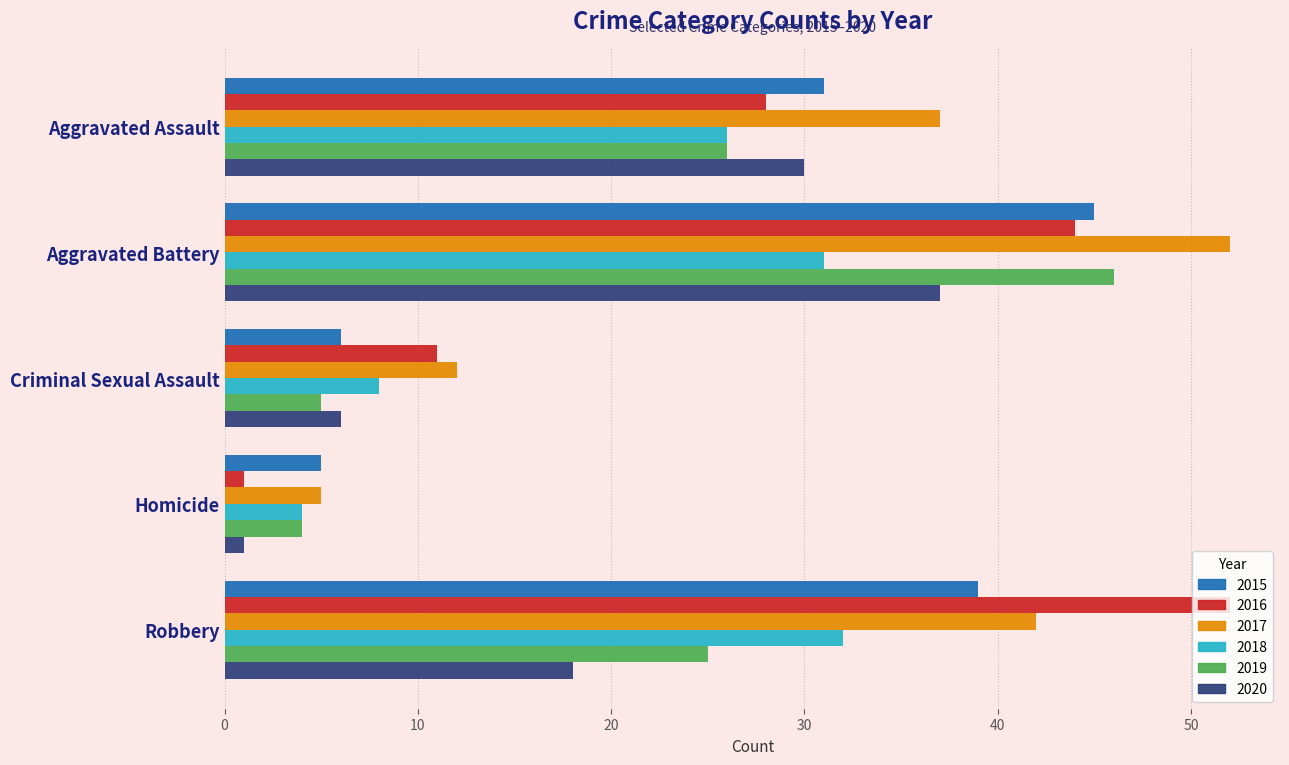

Which category has the lowest value across all series?

Homicide